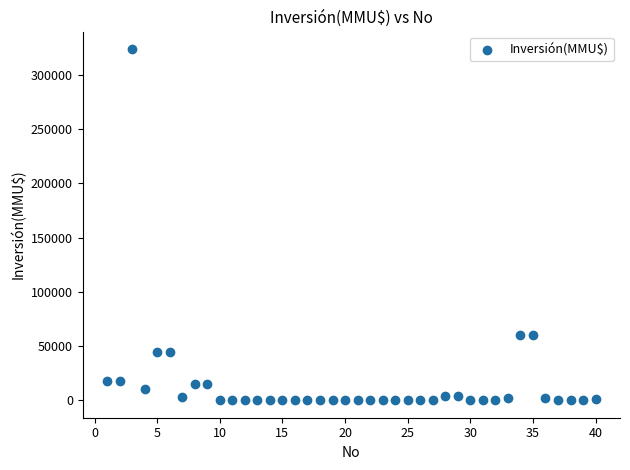

What is the range of Y values (max minus min)?

324020